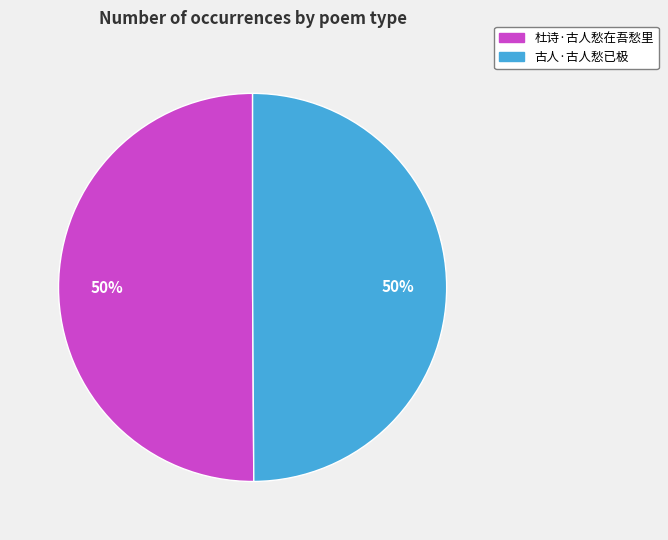

What is the ratio of the value at 杜诗·古人愁在吾愁里 to the value at 古人·古人愁已极?

1.0